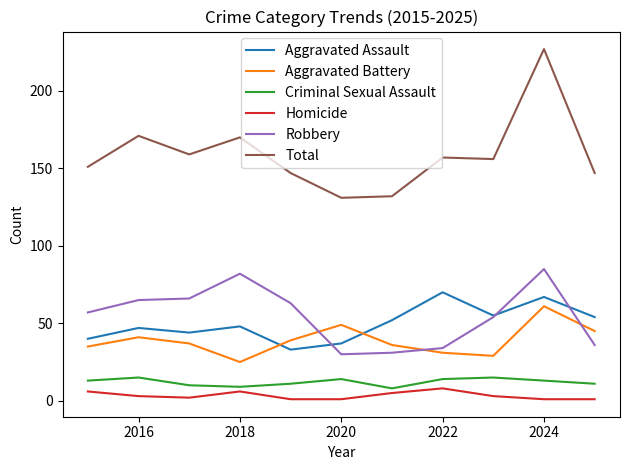

True or false: Homicide and Robbery intersect in this chart.

False